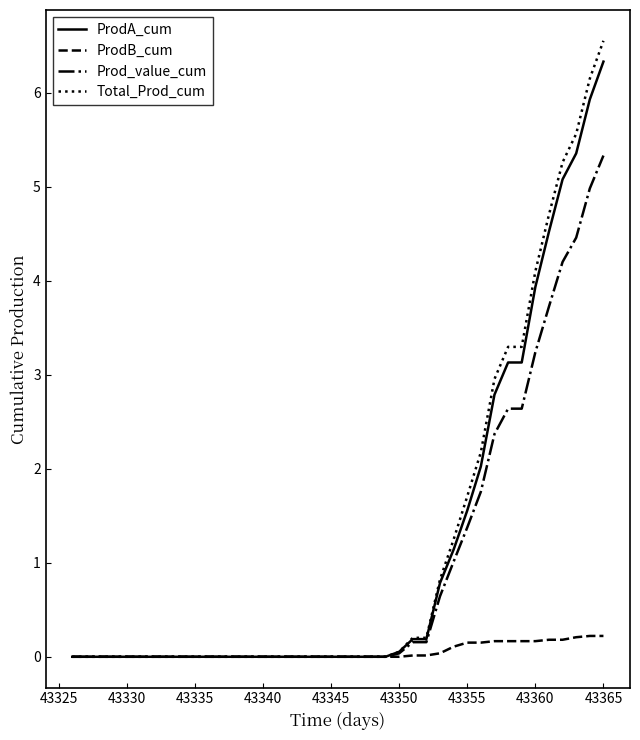

What is the highest value of the ProdA_cum series?

6.3